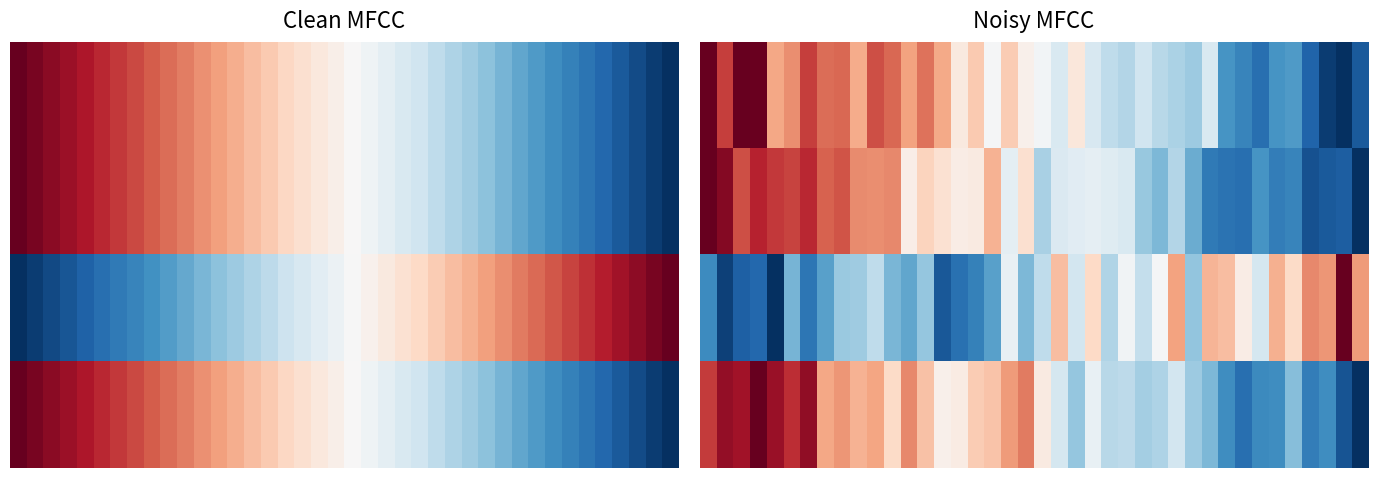

What is the sum of all 3.0 values?

20.5